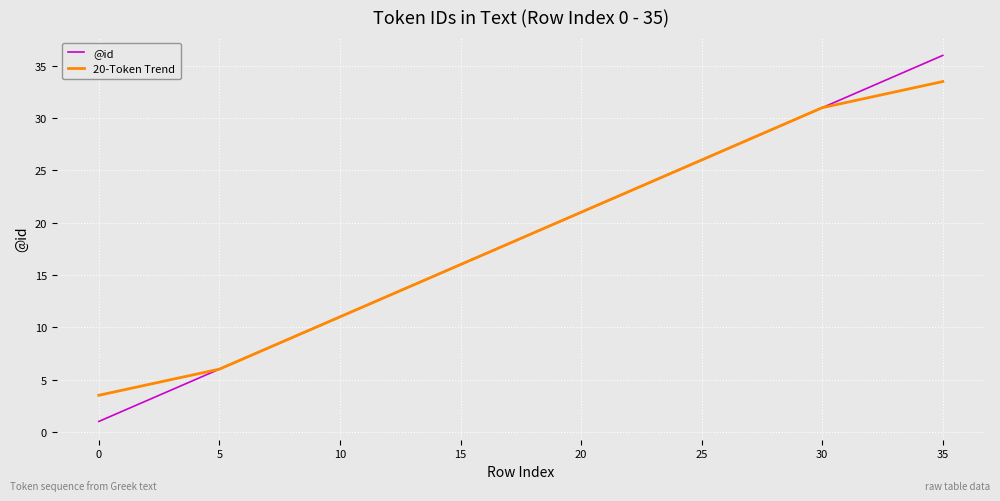

What is the highest value of the 20-Token Trend series?

33.5